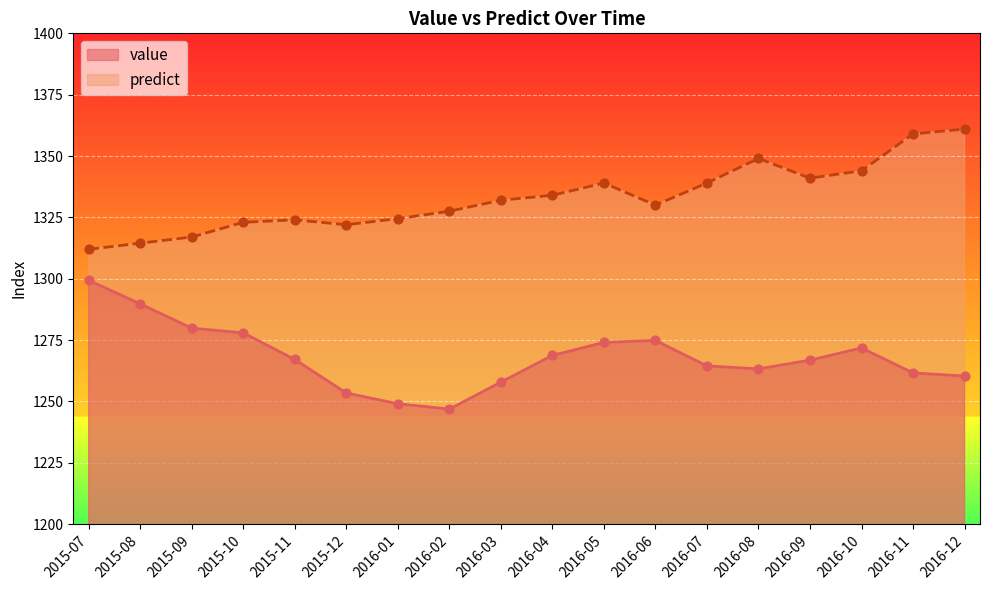

Which series reaches the minimum Y coordinate?

value